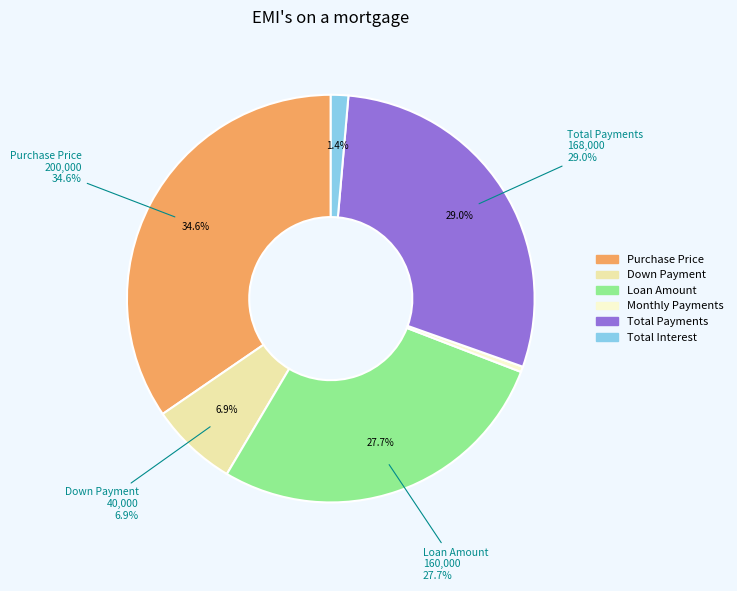

Does Loan Amount represent more than half of the total?

No